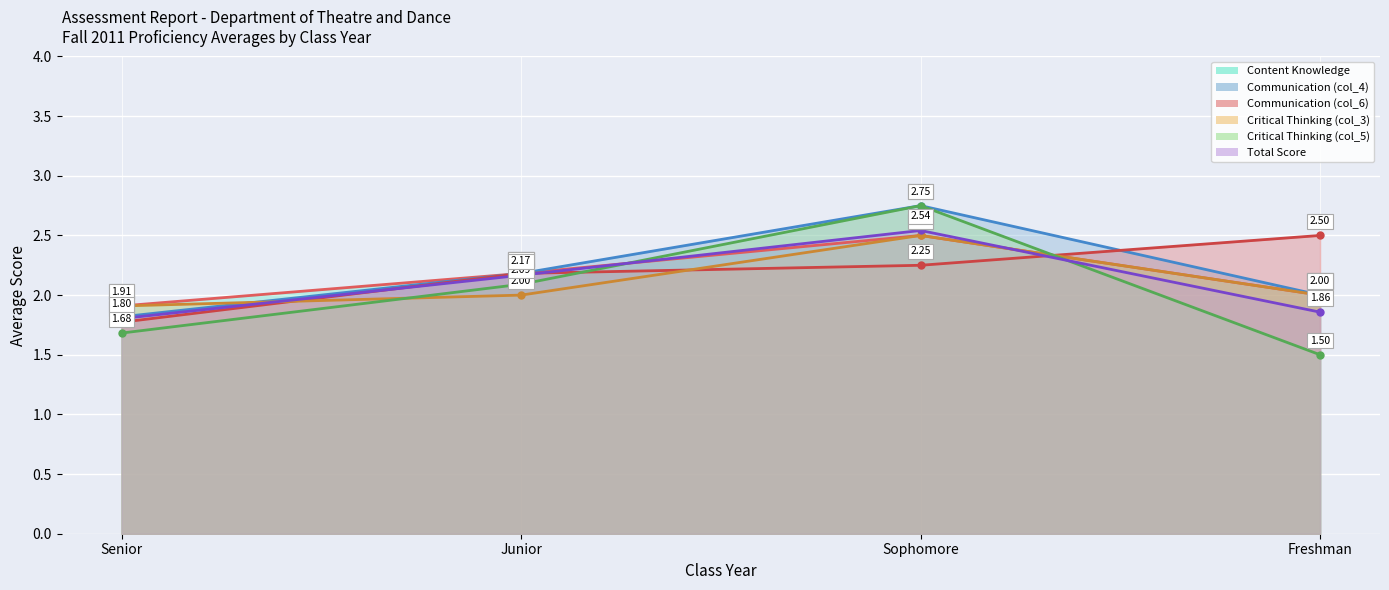

In Critical Thinking (col_3), how many points are higher than both neighbors (excluding endpoints)?

1